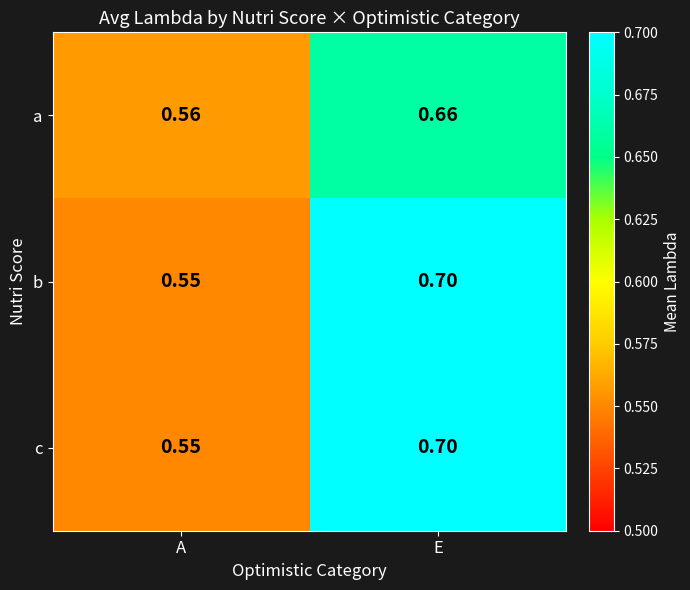

Is the value of a at A greater than the value of c at E?

No